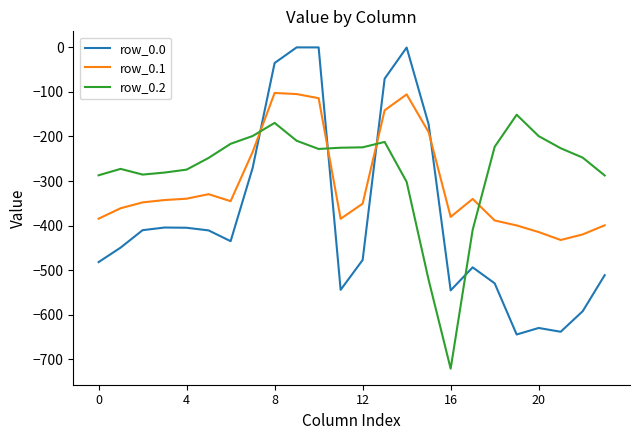

What is the highest value of the row_0.2 series?

-151.1